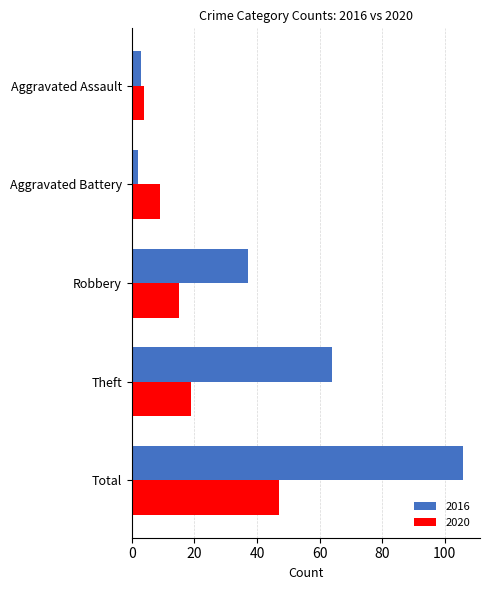

Rank the series at Aggravated Assault from lowest to highest value.

2016, 2020